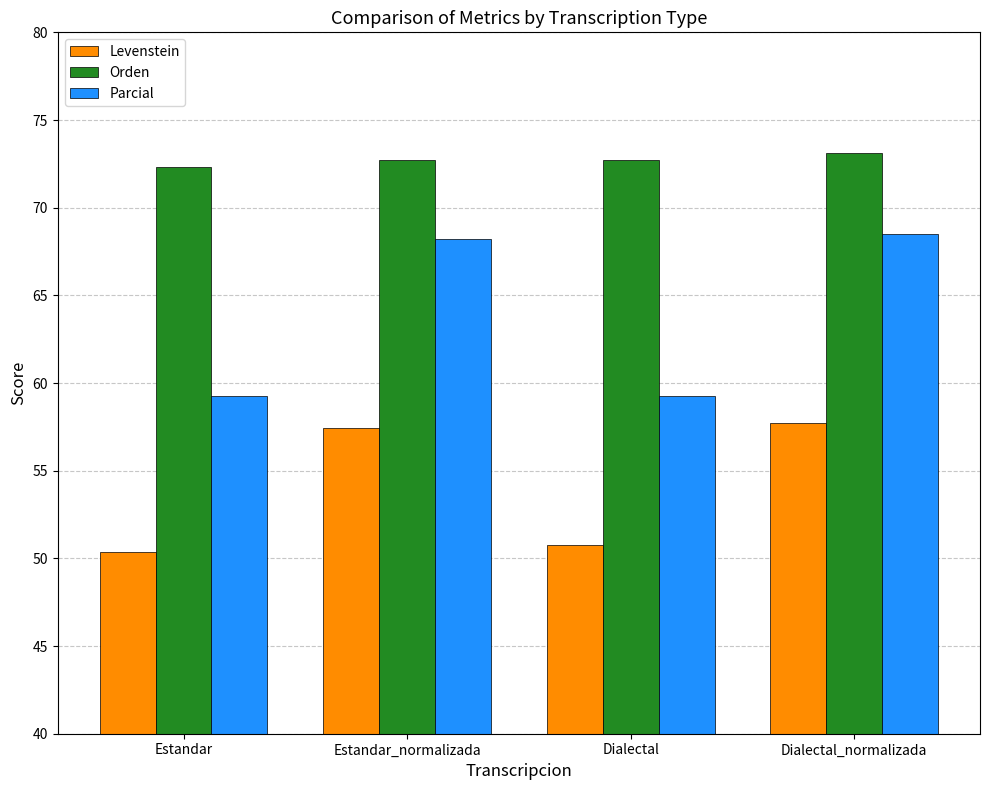

What are all the series names shown in the legend?

Levenstein, Orden, Parcial